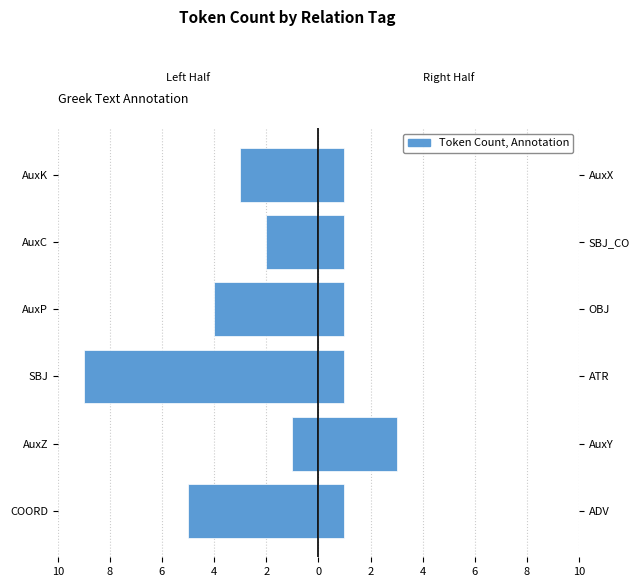

The Right Relations series shows 2 at AuxZ. True or false?

False